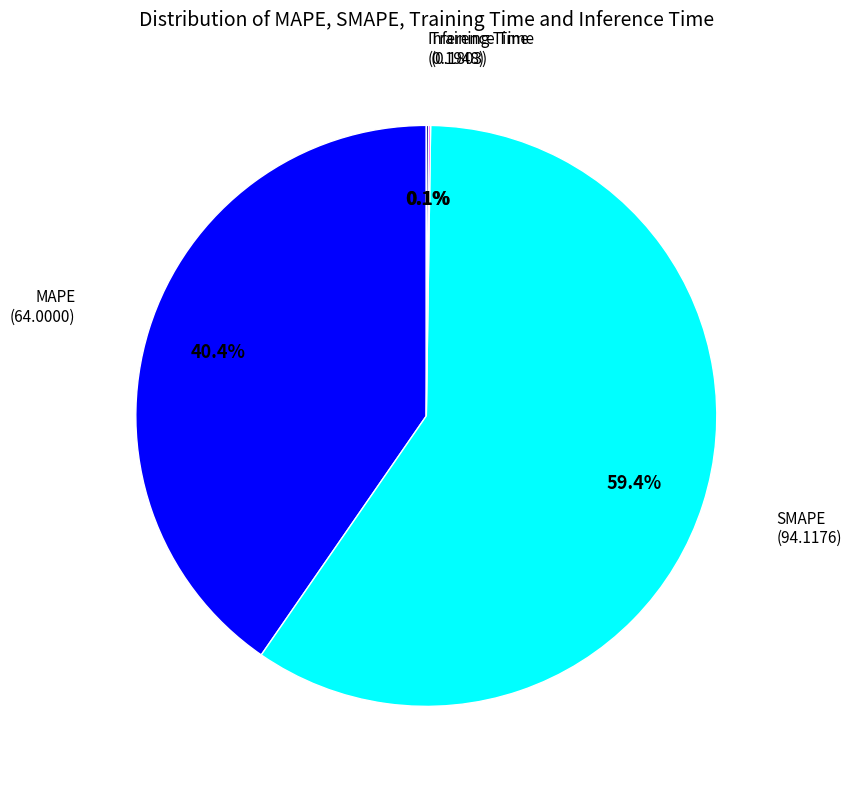

Is there a majority slice in this chart?

Yes